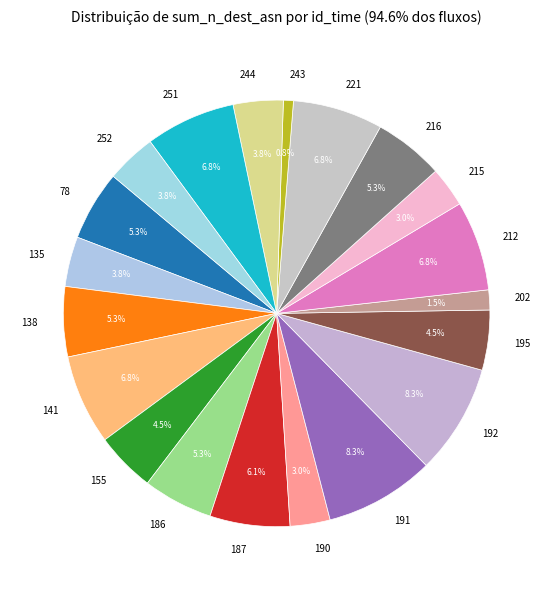

Which has a higher value, 252 or 221?

221